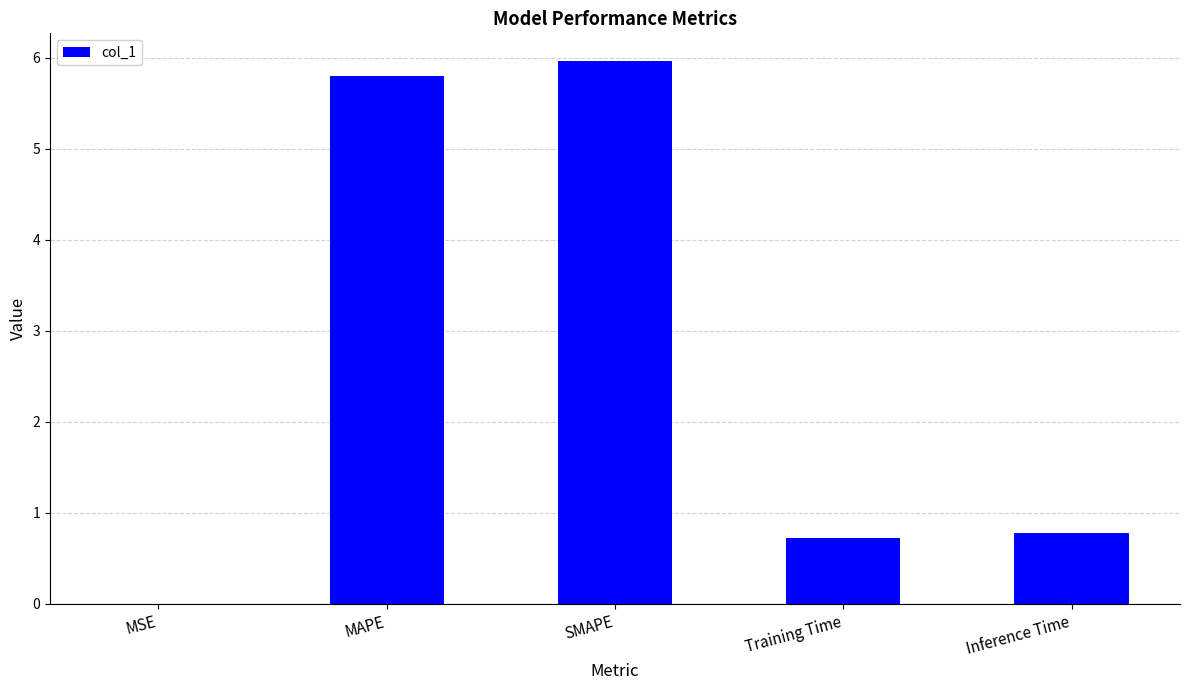

What is the difference between the values at Training Time and MAPE?

5.1